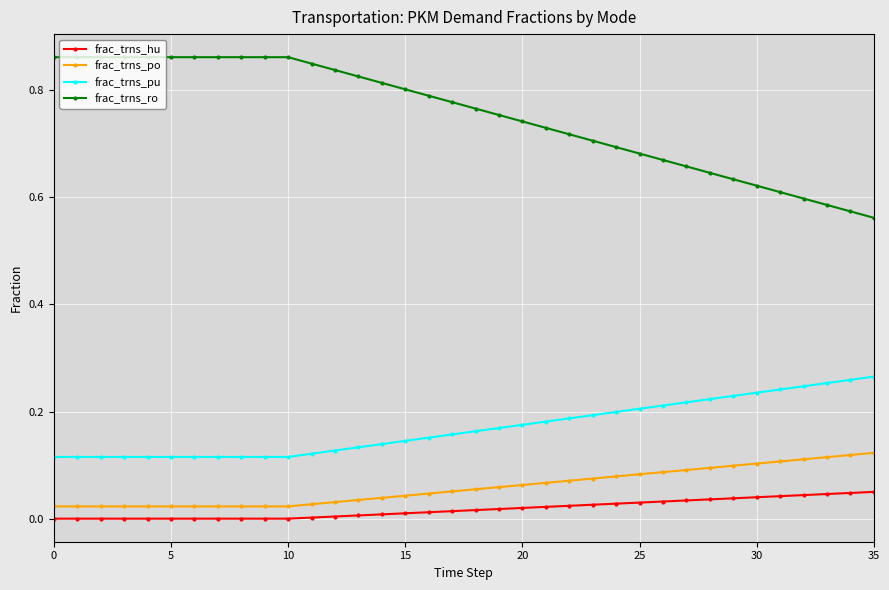

What is the sum of all frac_trns_po values?

2.1